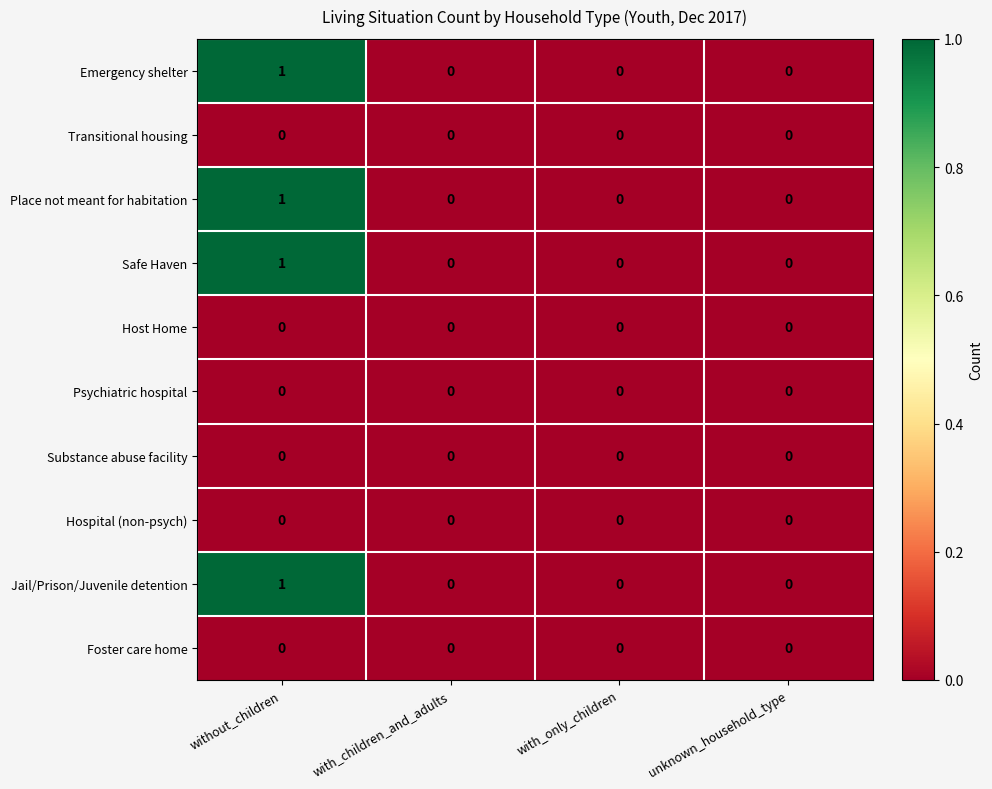

Which category has the highest value across all series?

without_children